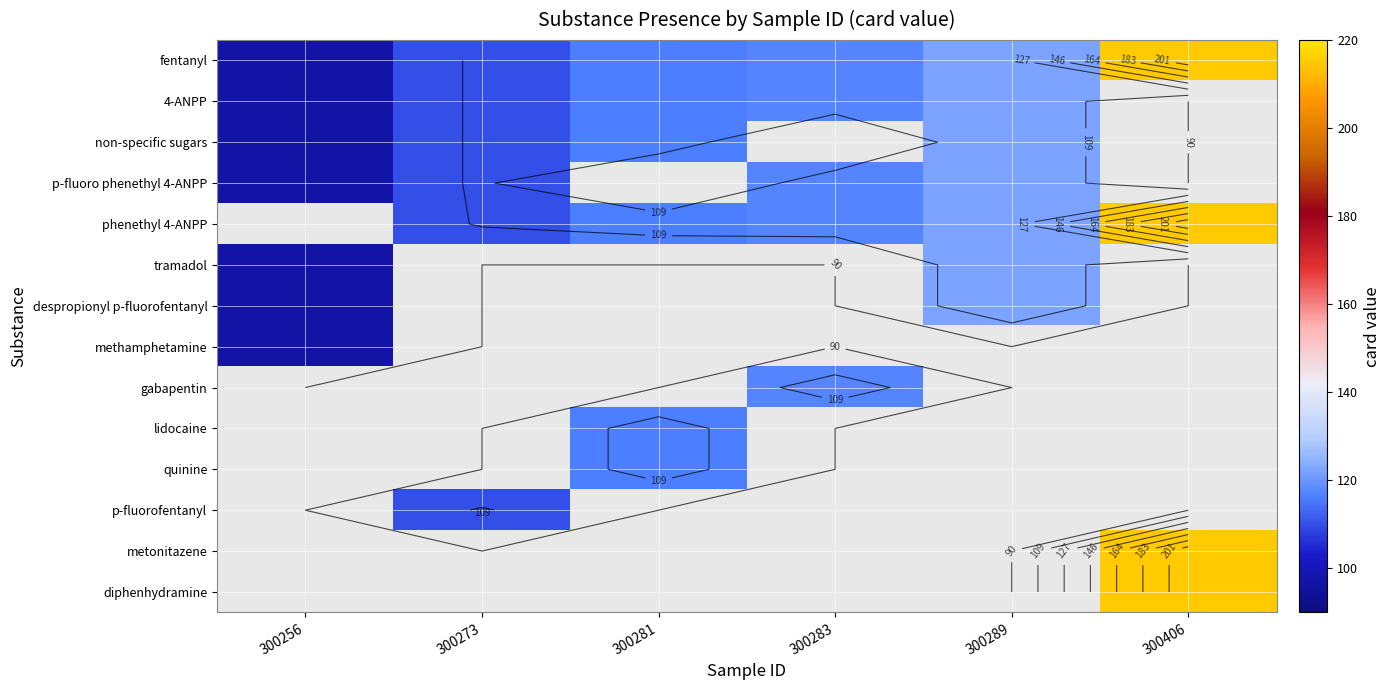

True or false: p-fluoro phenethyl 4-ANPP has a value of 215.6 at 300289.

False